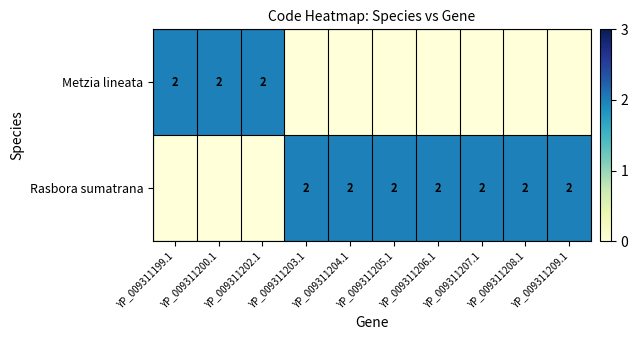

The value of Metzia lineata at YP_009311200.1 is 2. True or false?

True